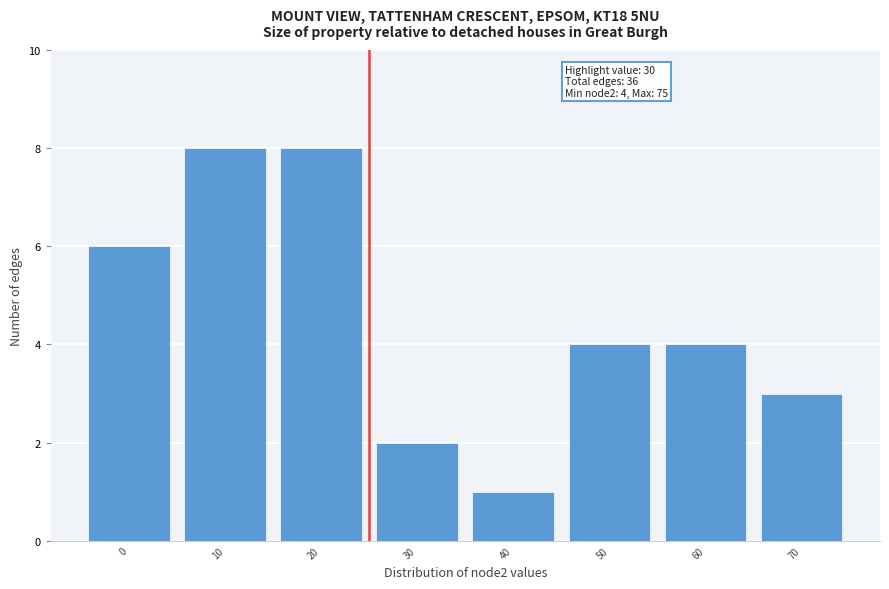

Reading left to right, list all the values displayed in this chart.

6	8	8	2	1	4	4	3